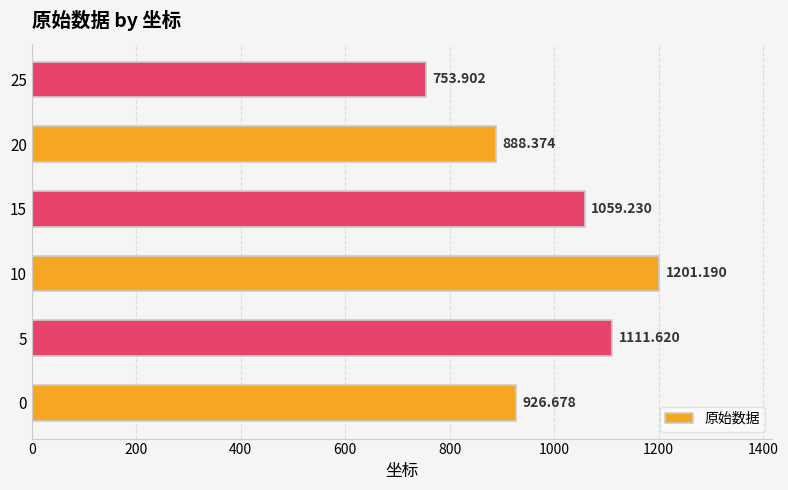

Which label corresponds to the largest value in the chart?

10